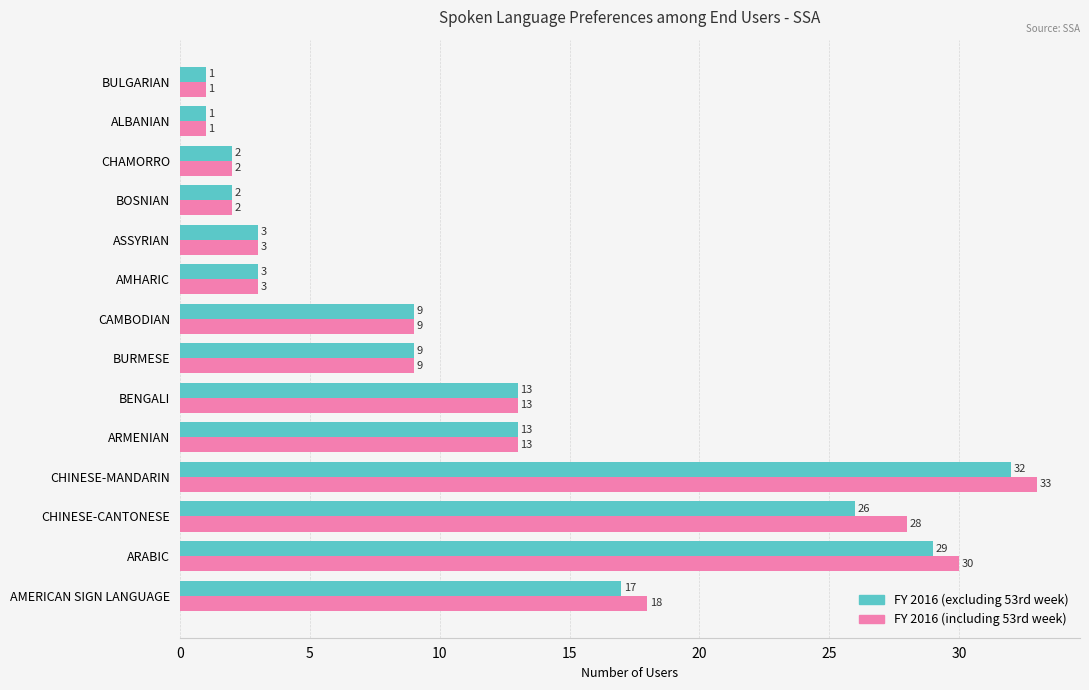

Which category has the highest value across all series?

CHINESE-MANDARIN